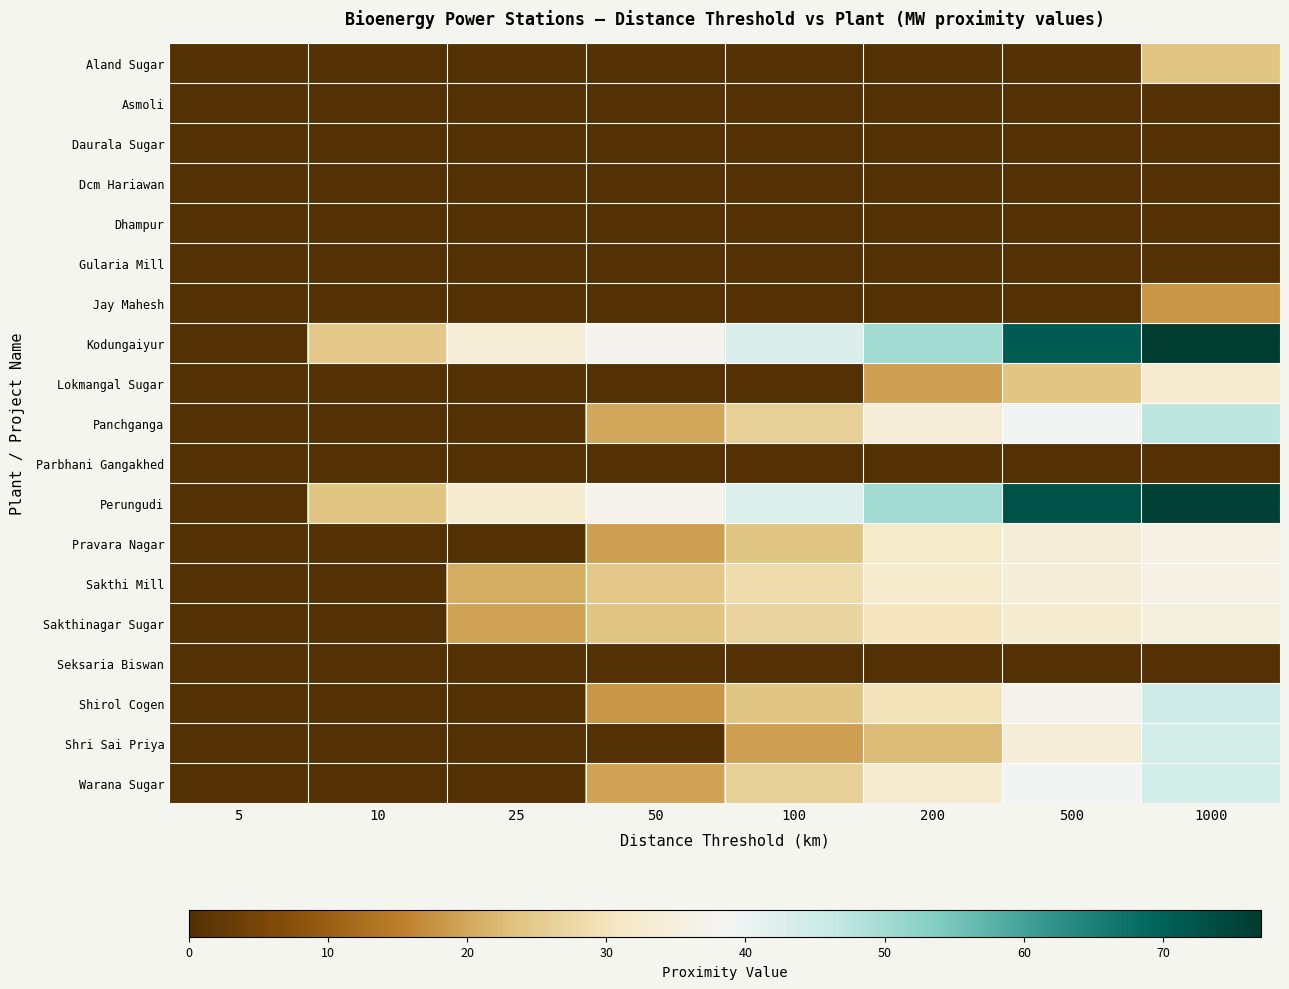

Reading right to left, list all the values displayed in this chart.

Aland Sugar: 1000=24.0	500=0.0	200=0.0	100=0.0	50=0.0	25=0.0	10=0.0	5=0.0
Asmoli: 1000=0.0	500=0.0	200=0.0	100=0.0	50=0.0	25=0.0	10=0.0	5=0.0
Daurala Sugar: 1000=0.0	500=0.0	200=0.0	100=0.0	50=0.0	25=0.0	10=0.0	5=0.0
Dcm Hariawan: 1000=0.0	500=0.0	200=0.0	100=0.0	50=0.0	25=0.0	10=0.0	5=0.0
Dhampur: 1000=0.0	500=0.0	200=0.0	100=0.0	50=0.0	25=0.0	10=0.0	5=0.0
Gularia Mill: 1000=0.0	500=0.0	200=0.0	100=0.0	50=0.0	25=0.0	10=0.0	5=0.0
Jay Mahesh: 1000=18.0	500=0.0	200=0.0	100=0.0	50=0.0	25=0.0	10=0.0	5=0.0
Kodungaiyur: 1000=77.0	500=71.0	200=49.9	100=43.0	50=37.6	25=33.7	10=24.5	5=0.0
Lokmangal Sugar: 1000=33.0	500=24.0	200=19.0	100=0.0	50=0.0	25=0.0	10=0.0	5=0.0
Panchganga: 1000=47.0	500=39.0	200=34.0	100=26.0	50=20.0	25=0.0	10=0.0	5=0.0
Parbhani Gangakhed: 1000=0.0	500=0.0	200=0.0	100=0.0	50=0.0	25=0.0	10=0.0	5=0.0
Perungudi: 1000=76.0	500=73.0	200=50.0	100=42.5	50=37.2	25=32.5	10=23.9	5=0.0
Pravara Nagar: 1000=36.0	500=34.1	200=32.0	100=24.0	50=19.0	25=0.0	10=0.0	5=0.0
Sakthi Mill: 1000=36.0	500=34.0	200=32.4	100=28.5	50=24.5	25=20.7	10=0.0	5=0.0
Sakthinagar Sugar: 1000=35.0	500=33.1	200=30.4	100=27.0	50=23.8	25=19.5	10=0.0	5=0.0
Seksaria Biswan: 1000=0.0	500=0.0	200=0.0	100=0.0	50=0.0	25=0.0	10=0.0	5=0.0
Shirol Cogen: 1000=45.0	500=37.0	200=30.0	100=24.0	50=18.0	25=0.0	10=0.0	5=0.0
Shri Sai Priya: 1000=44.0	500=34.0	200=22.3	100=19.2	50=0.0	25=0.0	10=0.0	5=0.0
Warana Sugar: 1000=44.0	500=39.0	200=33.0	100=26.0	50=19.5	25=0.0	10=0.0	5=0.0